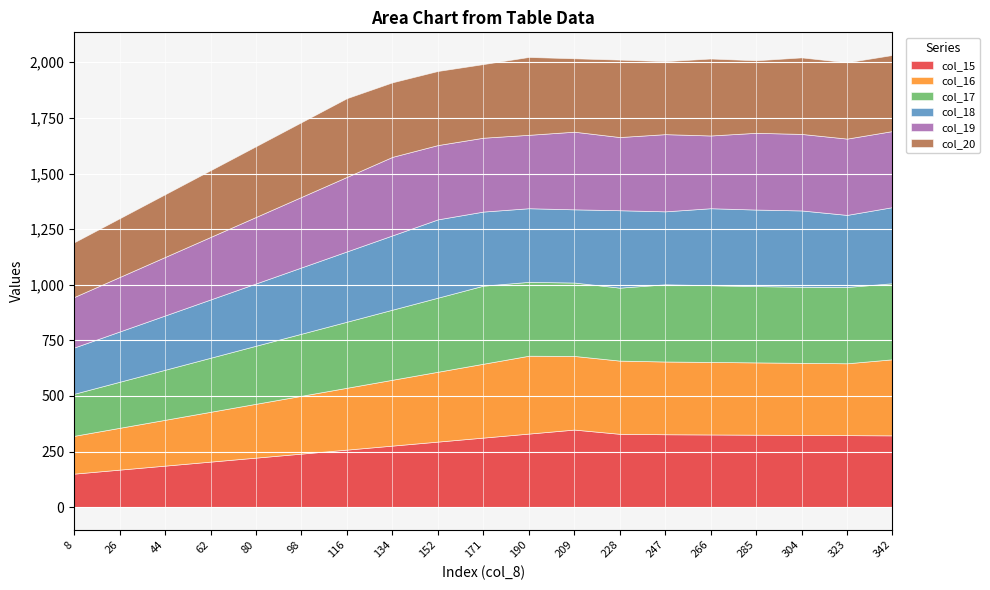

At which label does col_16 reach its minimum?

8